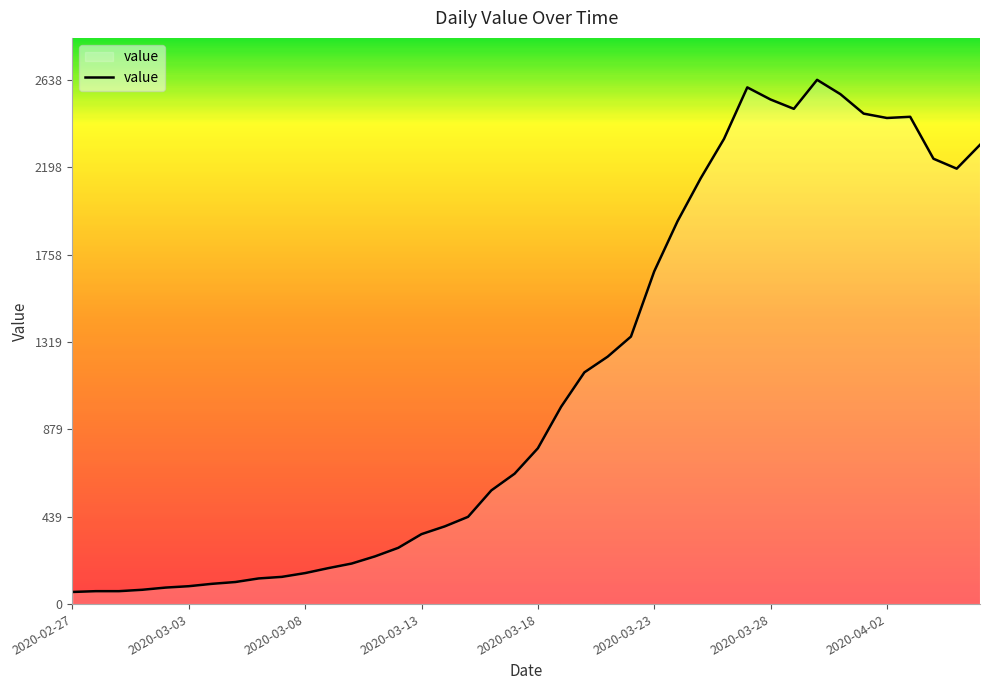

Does the chart have visible grid lines?

No